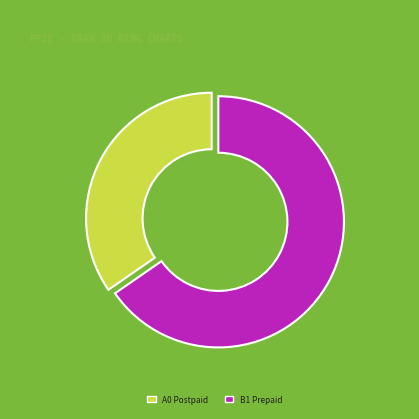

Does any single category account for the majority?

Yes